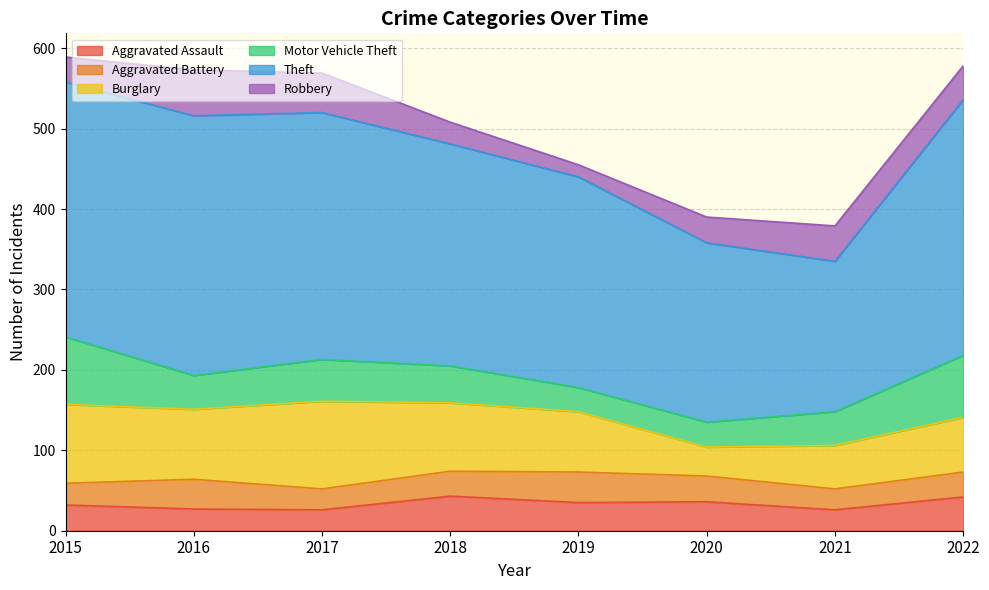

What is the spread (max minus min) of values at 2020?

192